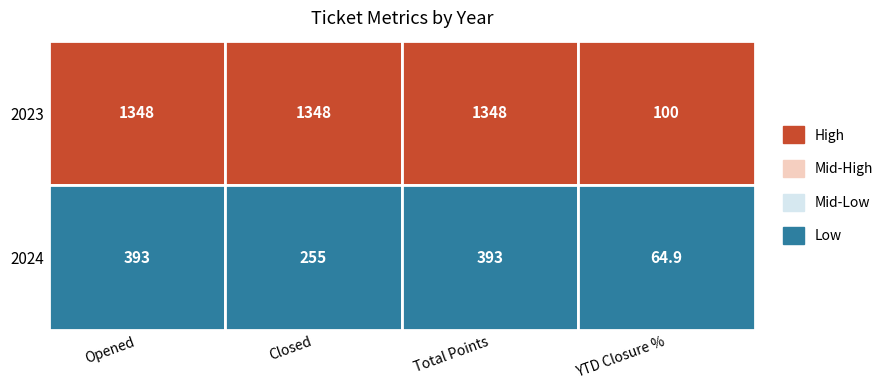

Reading left to right, what are all the values shown in this chart?

Opened: 0=1348.0	1=393.0
Closed: 0=1348.0	1=255.0
Total Points: 0=1348.0	1=393.0
YTD Closure %: 0=100.0	1=64.9